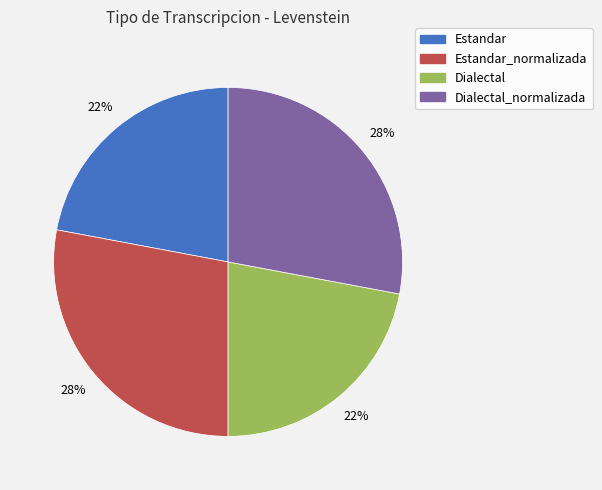

What is the ratio of the value at Estandar_normalizada to the value at Dialectal?

1.3